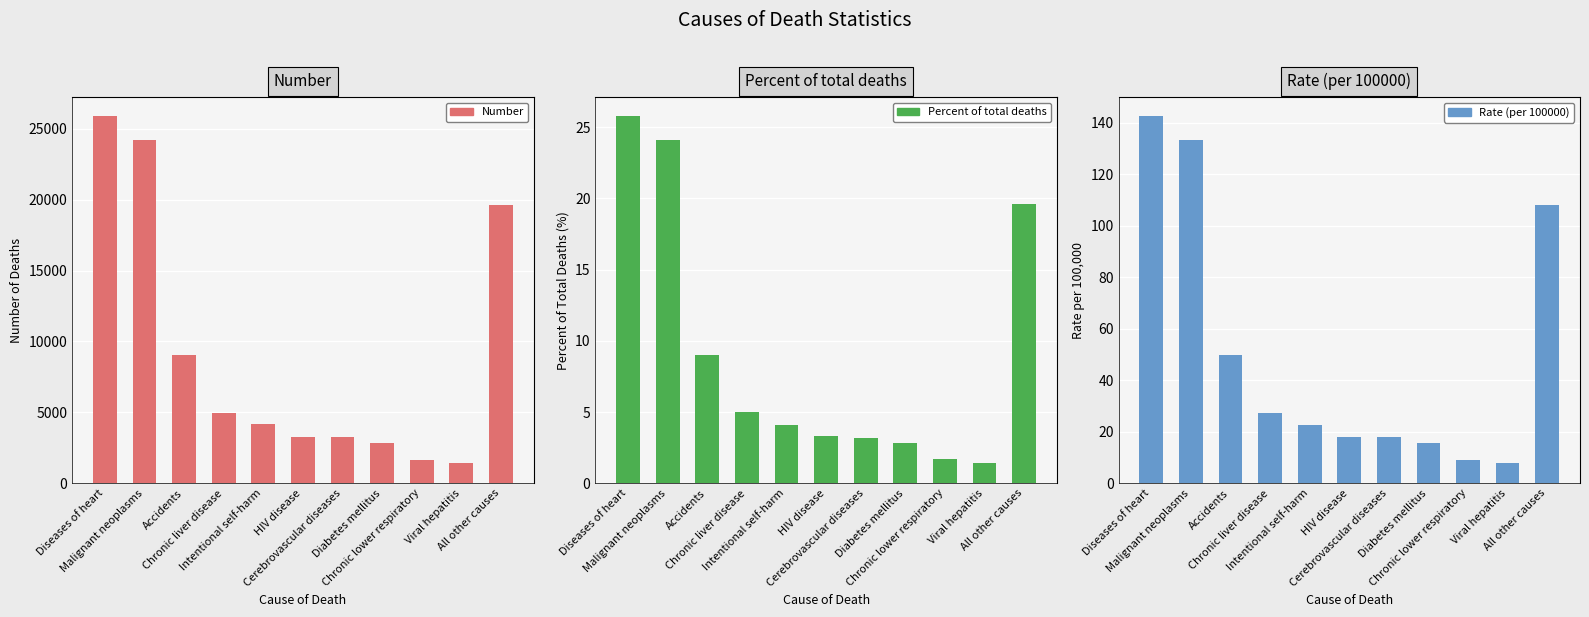

True or false: Percent of total deaths has a value of 2.6 at Chronic lower respiratory.

False